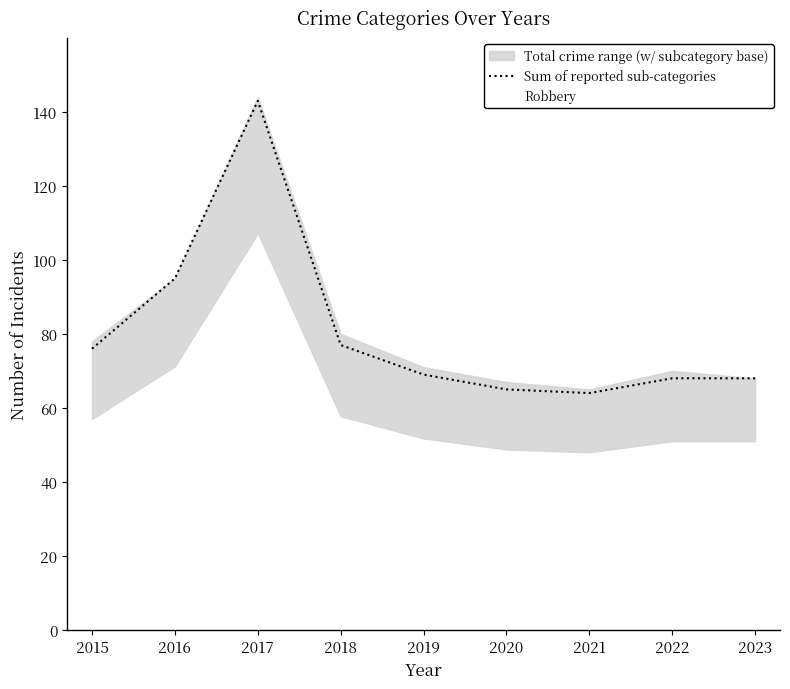

Between 2022 and 2023, which series saw the biggest shift?

Robbery